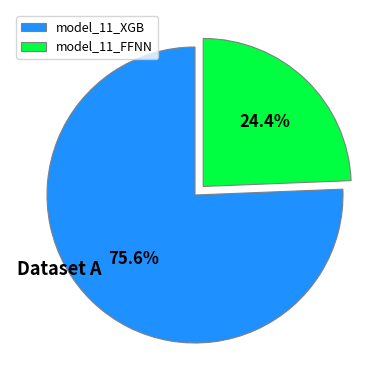

To the nearest percent, what is the difference between the model_11_FFNN and model_11_XGB slice percentages?

51%